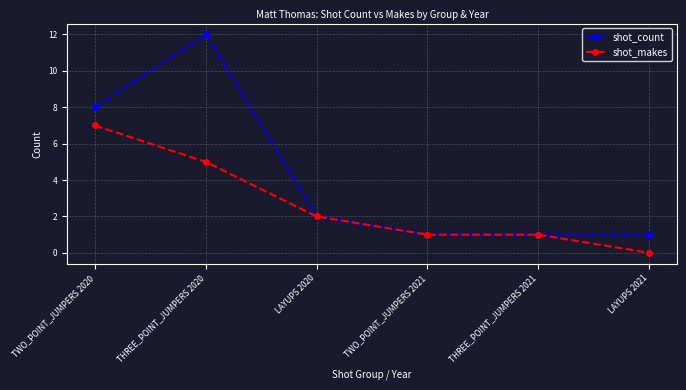

At which category is the sum across all series the highest?

THREE_POINT_JUMPERS 2020